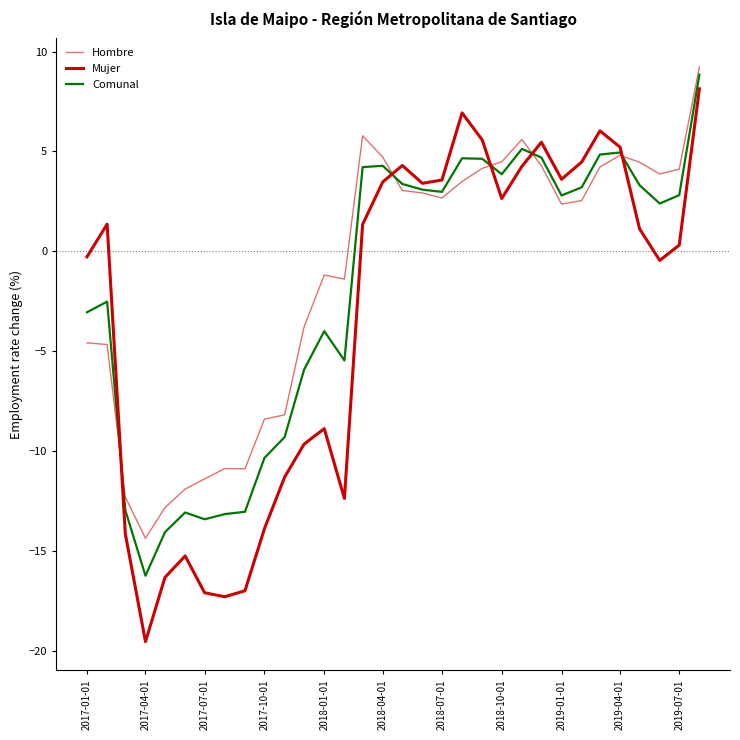

Which series ends up on top after the final intersection of Mujer and Hombre?

Hombre